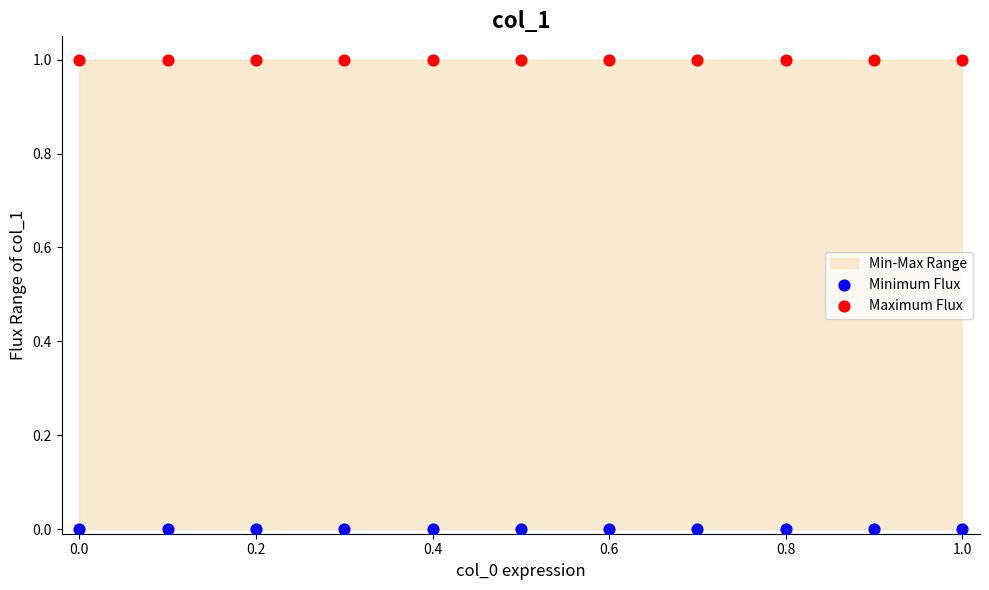

Which series contains the lowest Y value?

Minimum Flux